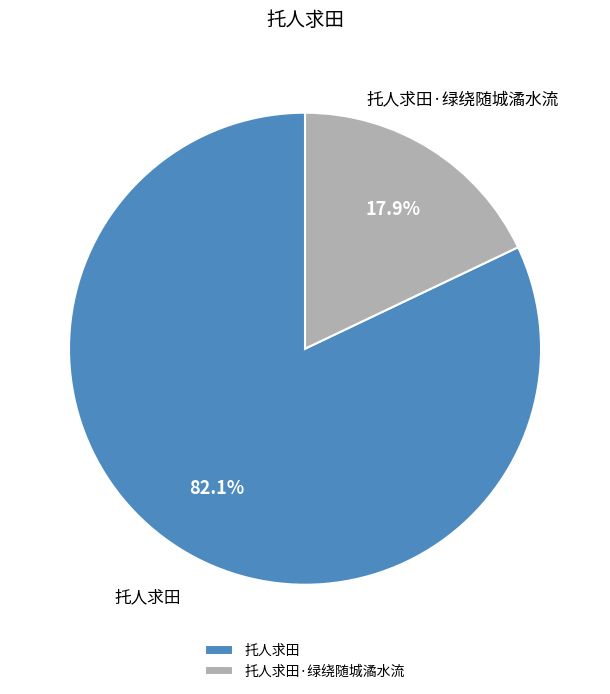

Count the number of slices in the pie.

2